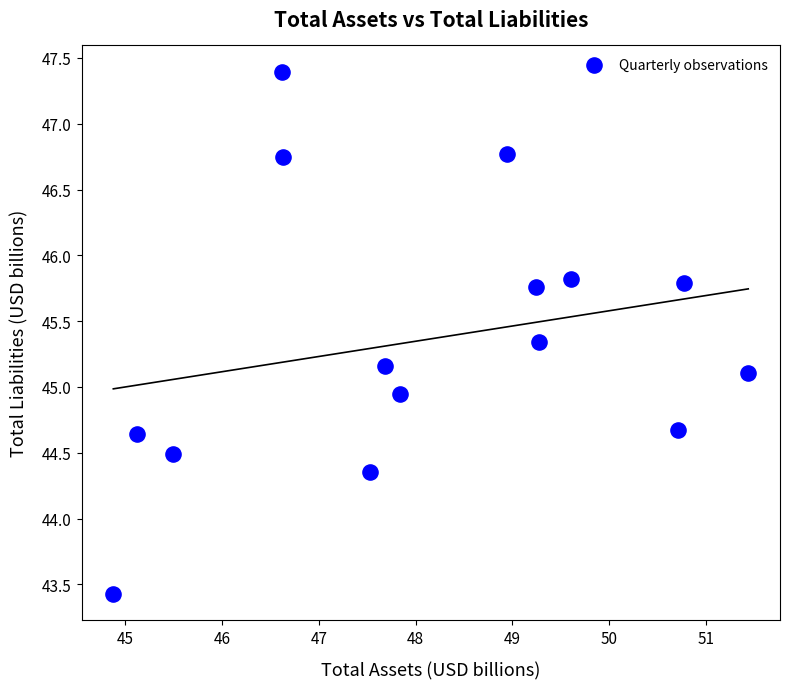

What is the range of X values (max minus min)?

6.6